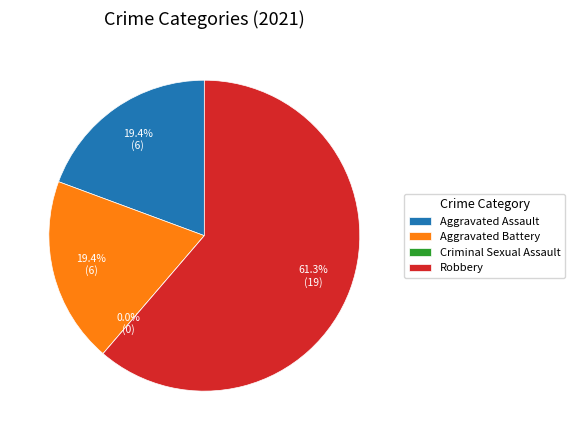

What percentage is NOT represented by Criminal Sexual Assault?

100.0%